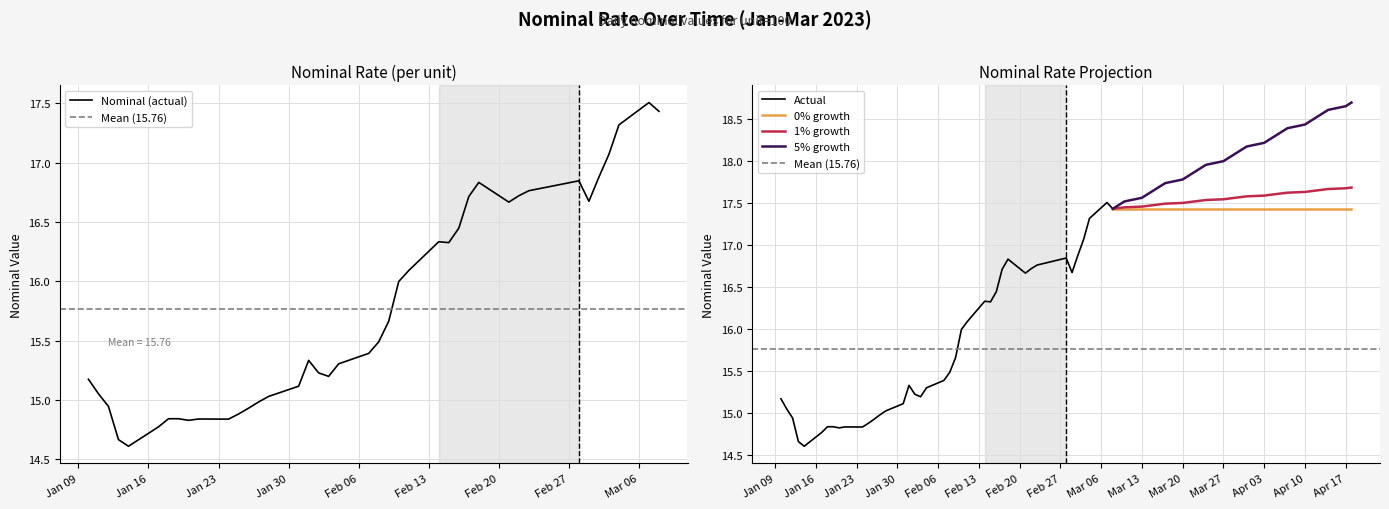

The value of 1% growth at Apr 17 is 17.7. True or false?

True